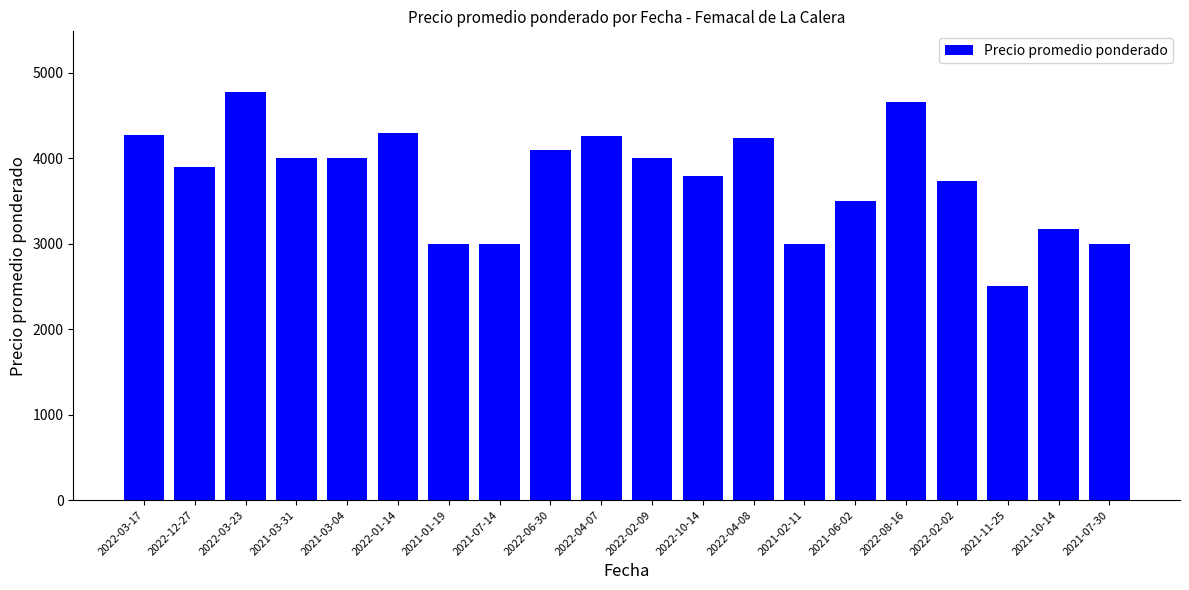

Which has a higher value, 2021-07-30 or 2022-08-16?

2022-08-16